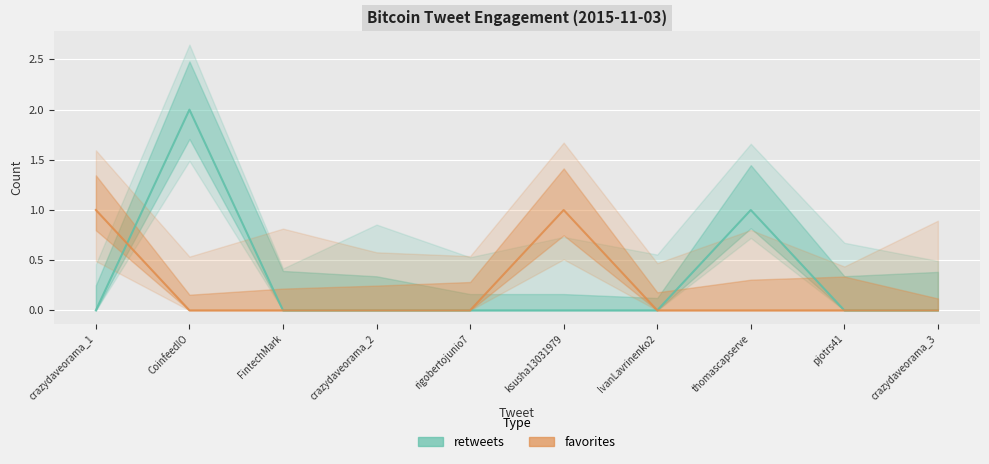

What is the label of the 1st point from the left?

crazydaveorama_1